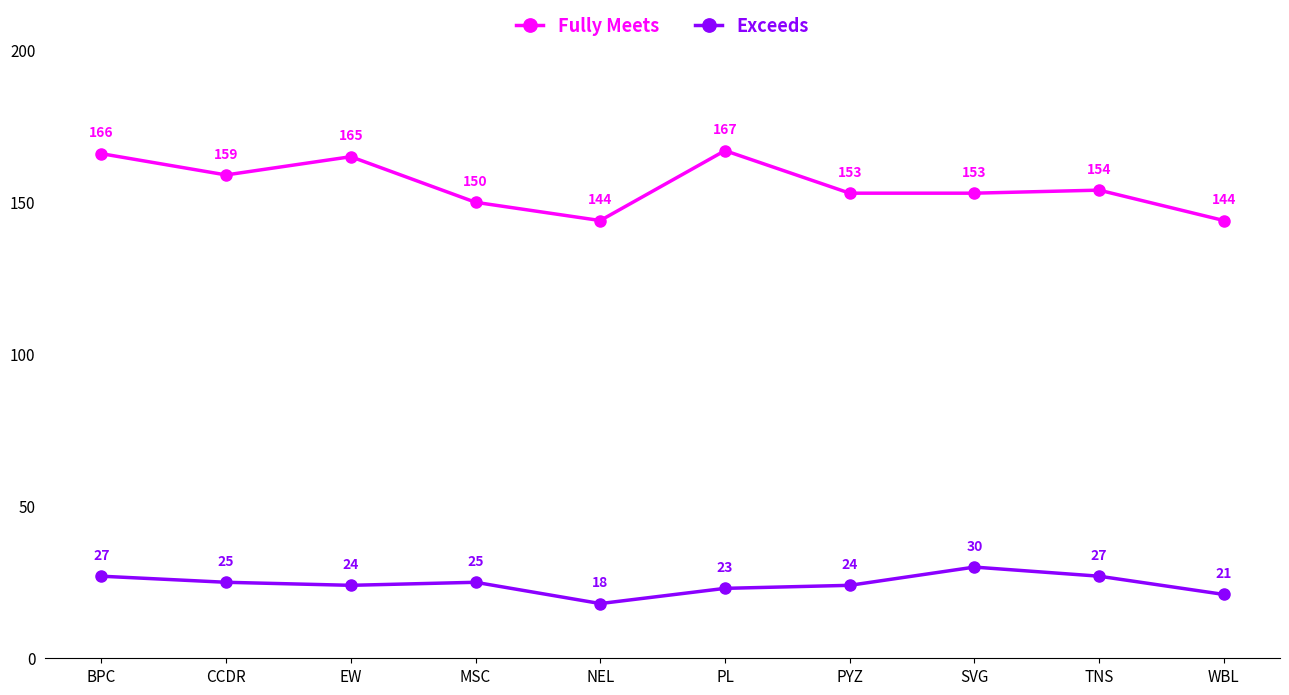

What is the difference between the maximum and second lowest values in the Fully Meets series?

23